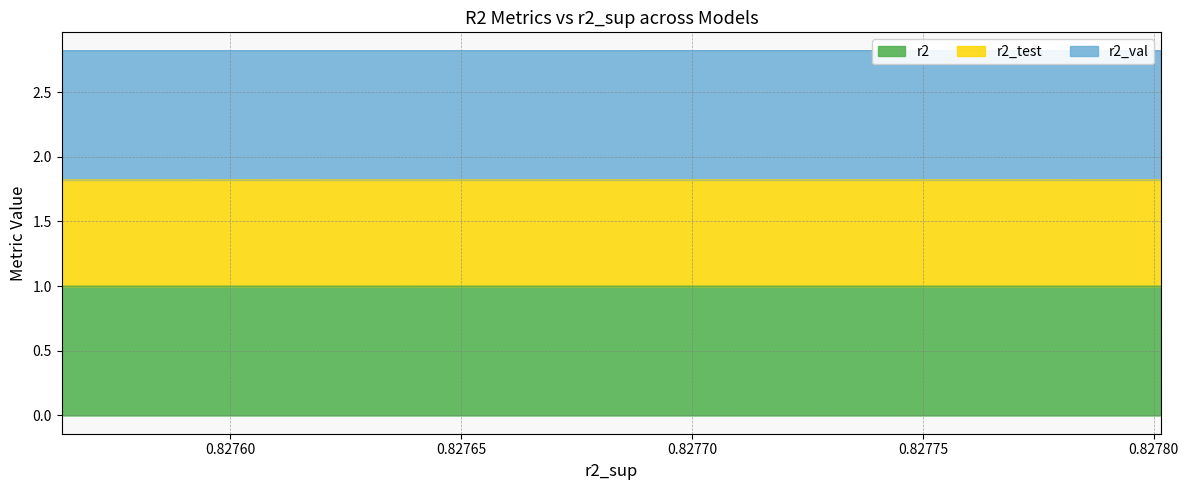

What is the value of the r2 point at the 2nd from the left?

1.0